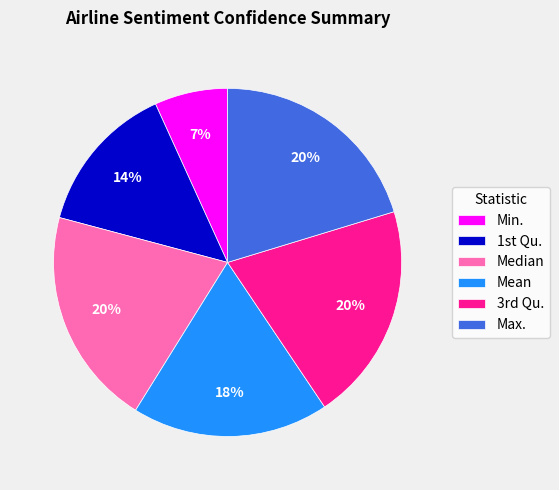

Which category has the smallest portion of the pie?

Min.